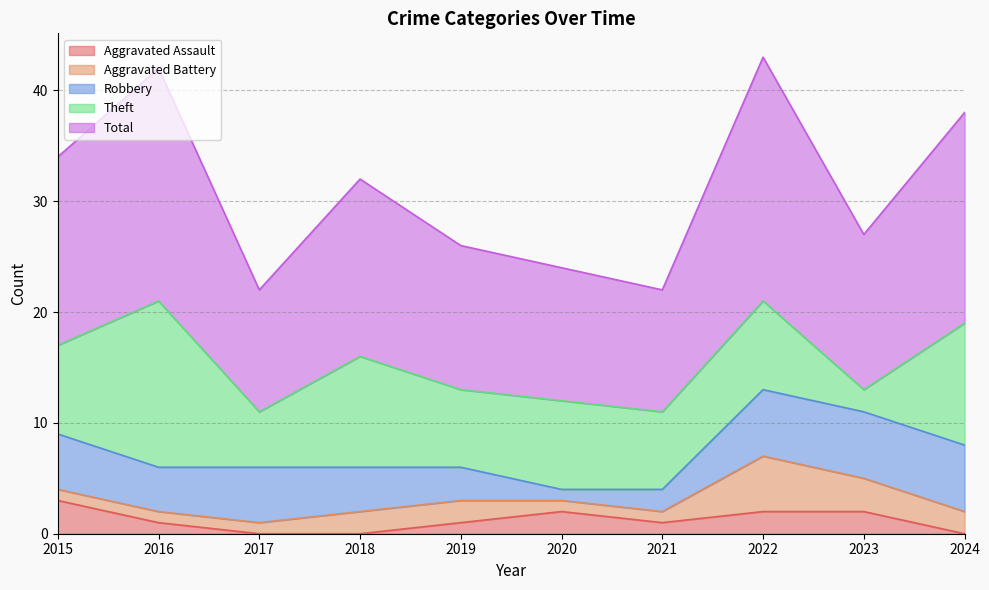

What is the maximum value shown in the chart?

22